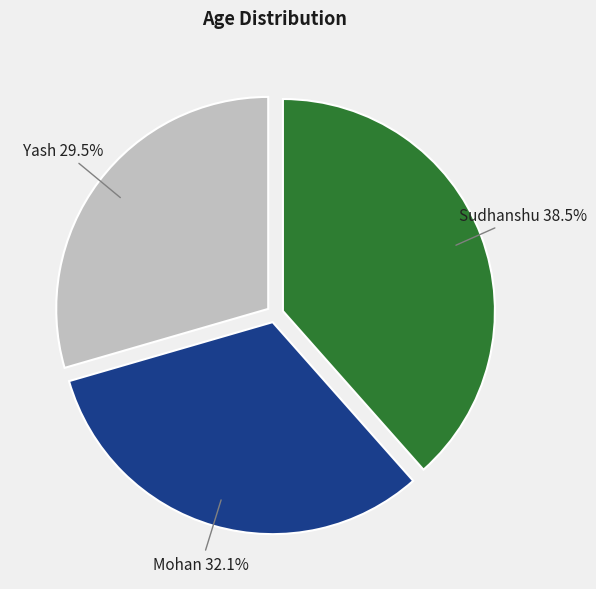

Approximately how many times larger is the value at Mohan compared to Yash?

1.1